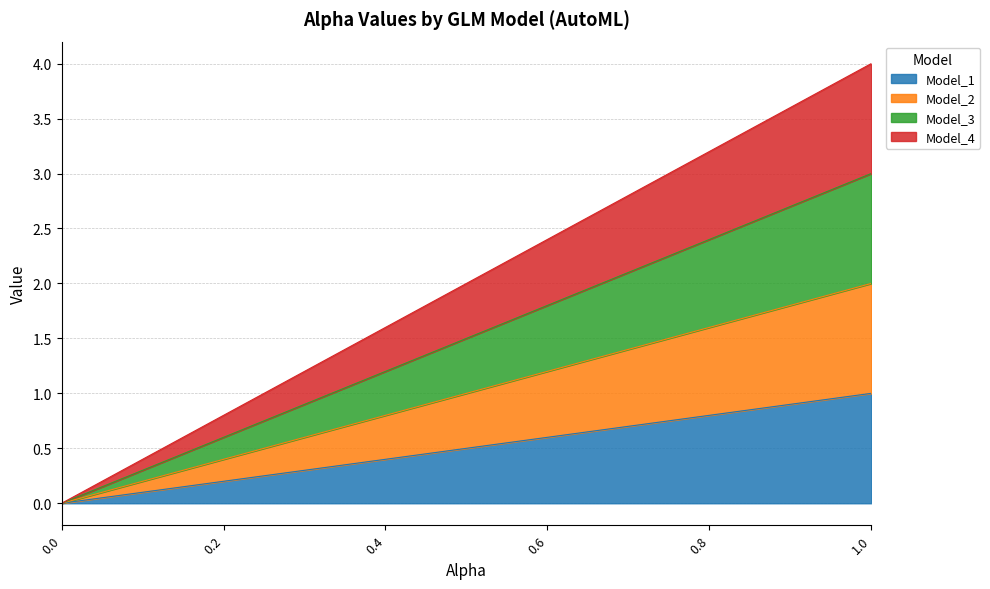

At which category is the sum across all series the highest?

1.0